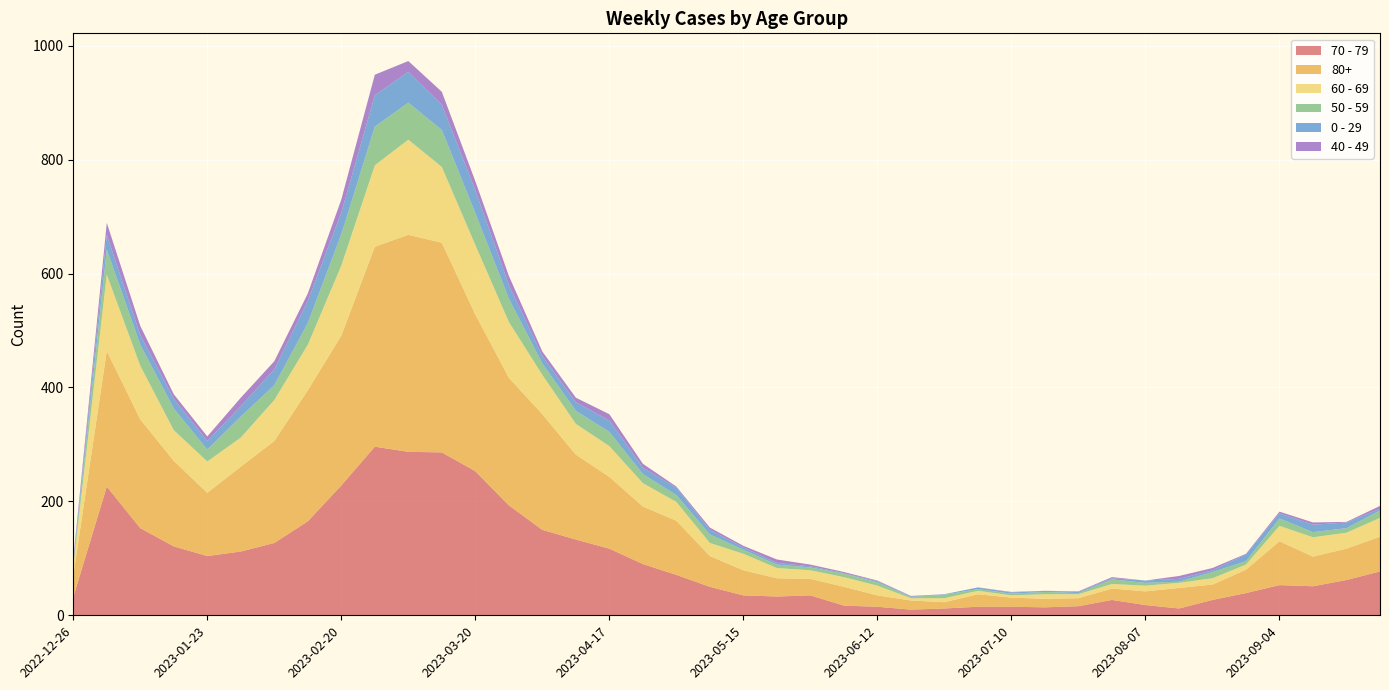

Reading left to right, transcribe all the data shown in this chart.

70 - 79: 2022-12-26=32	2023-01-02=226	2023-01-09=153	2023-01-16=121	2023-01-23=104	2023-01-30=112	2023-02-06=127	2023-02-13=165	2023-02-20=228	2023-02-27=296	2023-03-06=287	2023-03-13=286	2023-03-20=253	2023-03-27=193	2023-04-03=150	2023-04-10=133	2023-04-17=117	2023-04-24=90	2023-05-01=71	2023-05-08=50	2023-05-15=35	2023-05-22=33	2023-05-29=35	2023-06-05=17	2023-06-12=15	2023-06-19=10	2023-06-26=12	2023-07-03=15	2023-07-10=15	2023-07-17=14	2023-07-24=16	2023-07-31=27	2023-08-07=18	2023-08-14=12	2023-08-21=27	2023-08-28=39	2023-09-04=53	2023-09-11=51	2023-09-18=62	2023-09-25=77
80+: 2022-12-26=38	2023-01-02=238	2023-01-09=191	2023-01-16=150	2023-01-23=111	2023-01-30=149	2023-02-06=179	2023-02-13=230	2023-02-20=263	2023-02-27=351	2023-03-06=381	2023-03-13=368	2023-03-20=275	2023-03-27=224	2023-04-03=203	2023-04-10=149	2023-04-17=126	2023-04-24=101	2023-05-01=95	2023-05-08=54	2023-05-15=44	2023-05-22=32	2023-05-29=29	2023-06-05=33	2023-06-12=20	2023-06-19=16	2023-06-26=11	2023-07-03=22	2023-07-10=16	2023-07-17=15	2023-07-24=14	2023-07-31=20	2023-08-07=24	2023-08-14=36	2023-08-21=27	2023-08-28=41	2023-09-04=77	2023-09-11=52	2023-09-18=55	2023-09-25=61
60 - 69: 2022-12-26=16	2023-01-02=134	2023-01-09=94	2023-01-16=54	2023-01-23=55	2023-01-30=51	2023-02-06=72	2023-02-13=80	2023-02-20=123	2023-02-27=143	2023-03-06=167	2023-03-13=133	2023-03-20=122	2023-03-27=98	2023-04-03=69	2023-04-10=54	2023-04-17=54	2023-04-24=41	2023-05-01=33	2023-05-08=23	2023-05-15=29	2023-05-22=18	2023-05-29=15	2023-06-05=17	2023-06-12=17	2023-06-19=4	2023-06-26=7	2023-07-03=6	2023-07-10=4	2023-07-17=8	2023-07-24=7	2023-07-31=8	2023-08-07=10	2023-08-14=9	2023-08-21=11	2023-08-28=9	2023-09-04=27	2023-09-11=34	2023-09-18=28	2023-09-25=33
50 - 59: 2022-12-26=5	2023-01-02=44	2023-01-09=37	2023-01-16=38	2023-01-23=21	2023-01-30=37	2023-02-06=26	2023-02-13=38	2023-02-20=55	2023-02-27=68	2023-03-06=65	2023-03-13=65	2023-03-20=56	2023-03-27=41	2023-04-03=20	2023-04-10=23	2023-04-17=25	2023-04-24=16	2023-05-01=12	2023-05-08=15	2023-05-15=7	2023-05-22=6	2023-05-29=5	2023-06-05=6	2023-06-12=6	2023-06-19=2	2023-06-26=6	2023-07-03=3	2023-07-10=3	2023-07-17=4	2023-07-24=2	2023-07-31=8	2023-08-07=5	2023-08-14=2	2023-08-21=11	2023-08-28=6	2023-09-04=13	2023-09-11=9	2023-09-18=8	2023-09-25=13
0 - 29: 2022-12-26=4	2023-01-02=26	2023-01-09=17	2023-01-16=17	2023-01-23=15	2023-01-30=18	2023-02-06=28	2023-02-13=39	2023-02-20=38	2023-02-27=55	2023-03-06=54	2023-03-13=44	2023-03-20=40	2023-03-27=24	2023-04-03=13	2023-04-10=15	2023-04-17=20	2023-04-24=11	2023-05-01=13	2023-05-08=8	2023-05-15=4	2023-05-22=3	2023-05-29=2	2023-06-05=1	2023-06-12=2	2023-06-19=1	2023-06-26=1	2023-07-03=3	2023-07-10=2	2023-07-17=2	2023-07-24=2	2023-07-31=2	2023-08-07=4	2023-08-14=5	2023-08-21=3	2023-08-28=12	2023-09-04=9	2023-09-11=13	2023-09-18=10	2023-09-25=3
40 - 49: 2022-12-26=4	2023-01-02=21	2023-01-09=16	2023-01-16=8	2023-01-23=8	2023-01-30=15	2023-02-06=14	2023-02-13=13	2023-02-20=23	2023-02-27=36	2023-03-06=19	2023-03-13=23	2023-03-20=16	2023-03-27=16	2023-04-03=8	2023-04-10=8	2023-04-17=11	2023-04-24=7	2023-05-01=2	2023-05-08=4	2023-05-15=3	2023-05-22=6	2023-05-29=3	2023-06-05=2	2023-06-12=1	2023-06-19=1	2023-06-26=0	2023-07-03=0	2023-07-10=1	2023-07-17=0	2023-07-24=1	2023-07-31=2	2023-08-07=0	2023-08-14=5	2023-08-21=4	2023-08-28=1	2023-09-04=3	2023-09-11=4	2023-09-18=1	2023-09-25=5